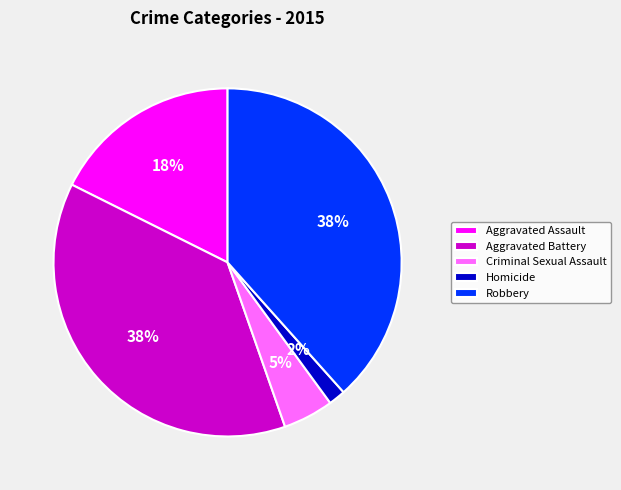

To the nearest percent, what is the combined percentage of Robbery and Criminal Sexual Assault?

43%